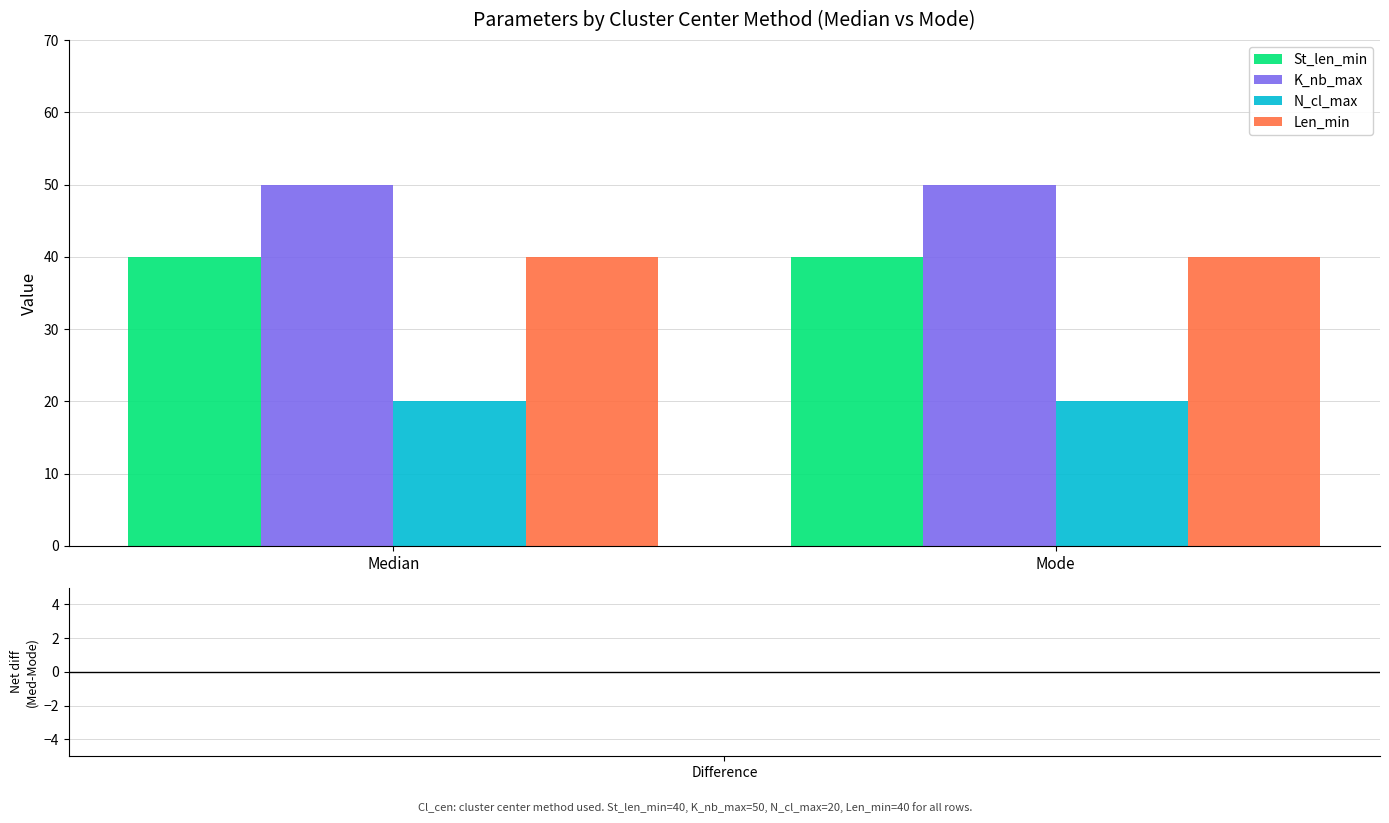

What is the value of the N_cl_max bar at the 1st from the left?

20